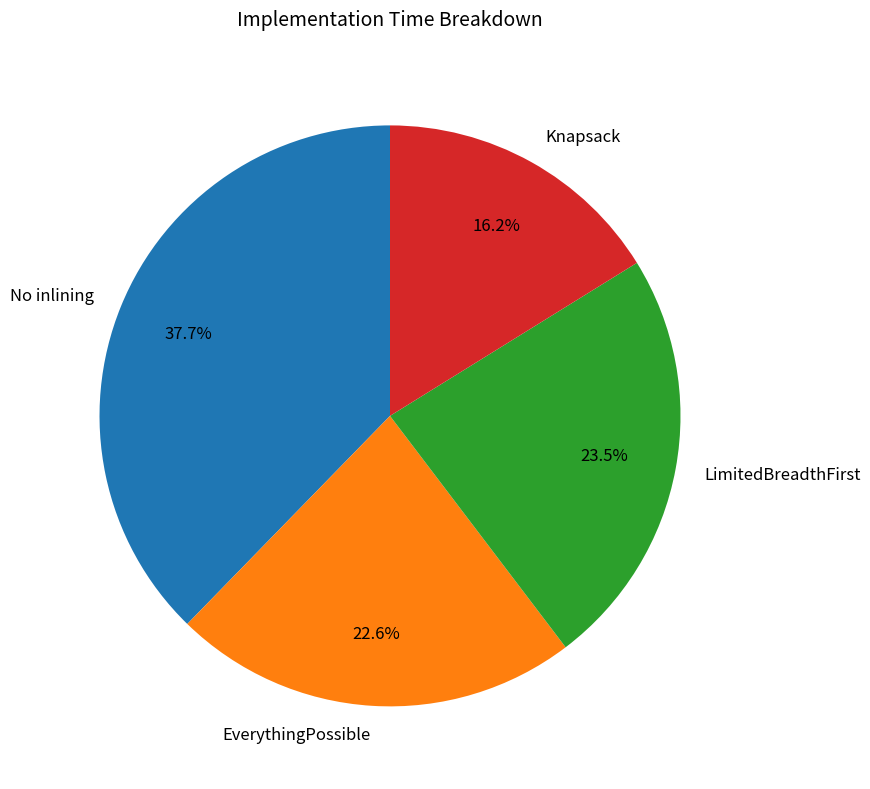

To the nearest percent, what is the difference between the No inlining and EverythingPossible slice percentages?

15%